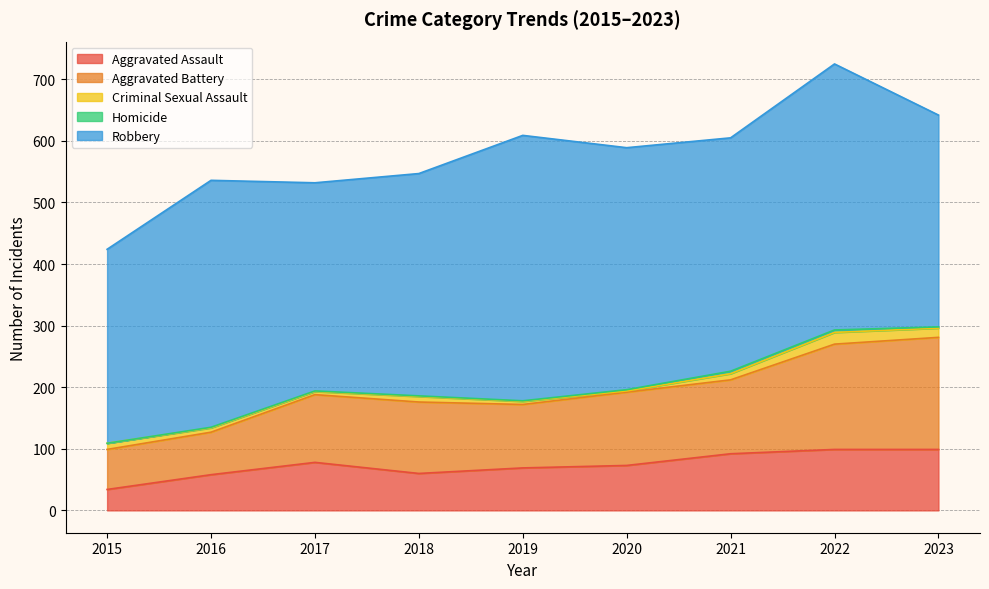

What is the difference between the highest and lowest values at 2022?

428